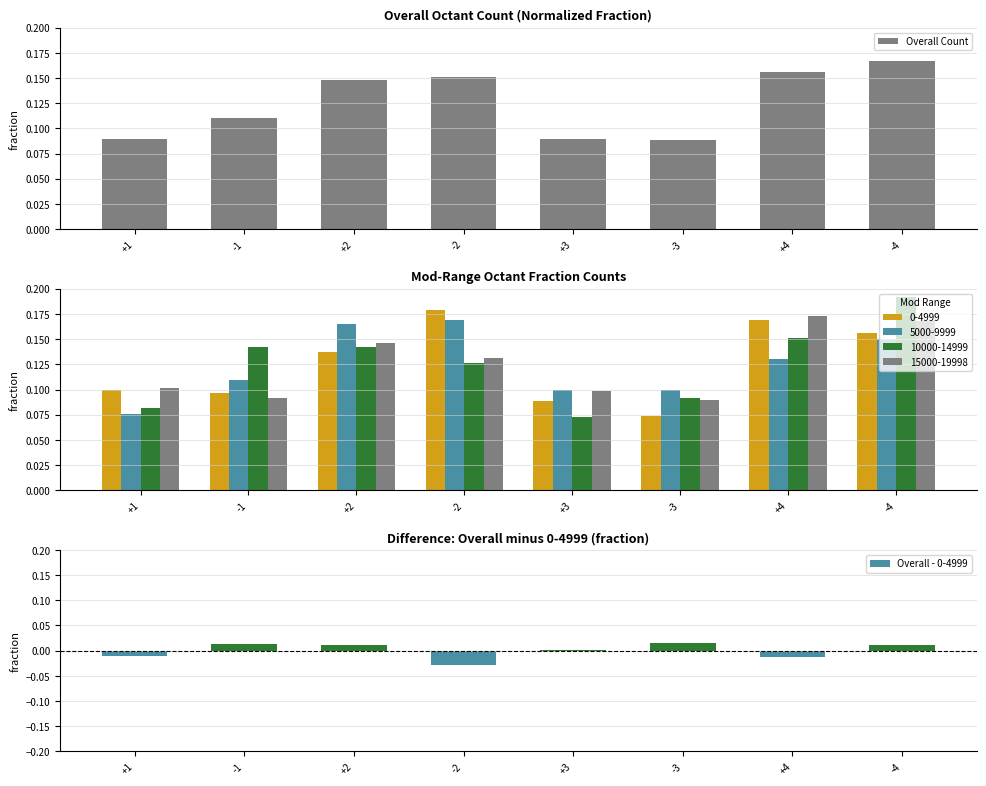

How many values in the Overall - 0-4999 series exceed 0?

5